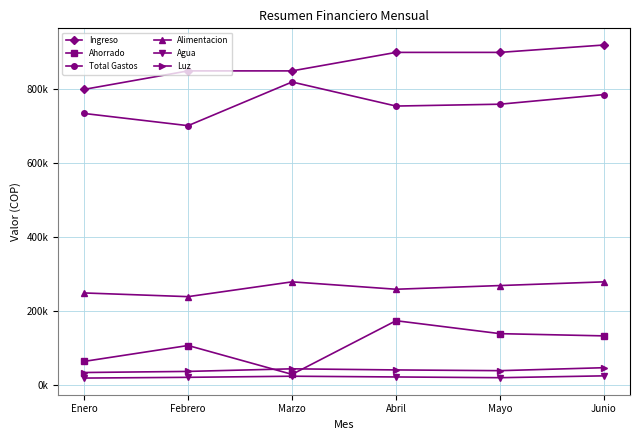

Which series changed the most between Febrero and Abril?

Ahorrado